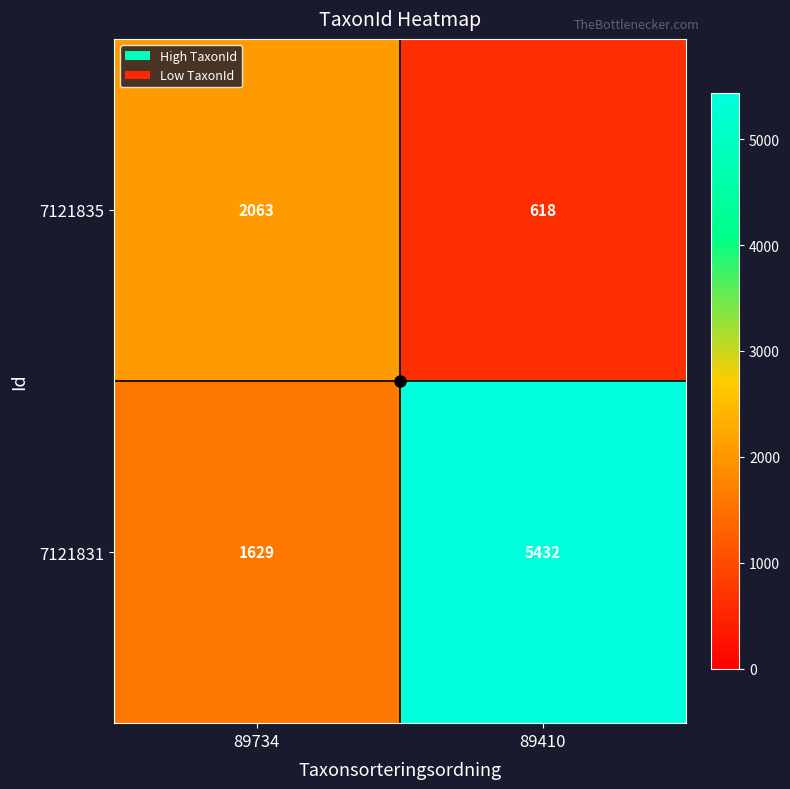

Which category has the highest value across all series?

89410